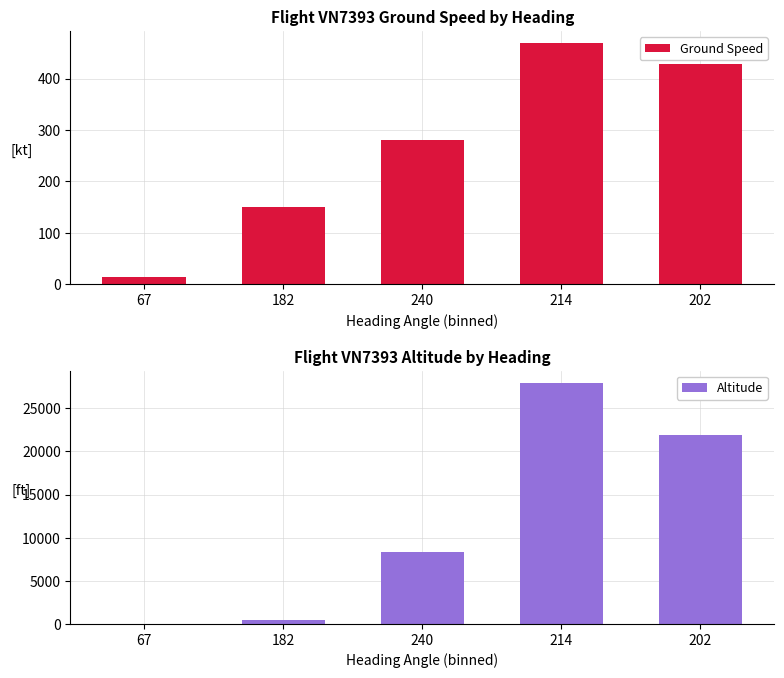

What are all the series names shown in the legend?

Ground Speed, Altitude